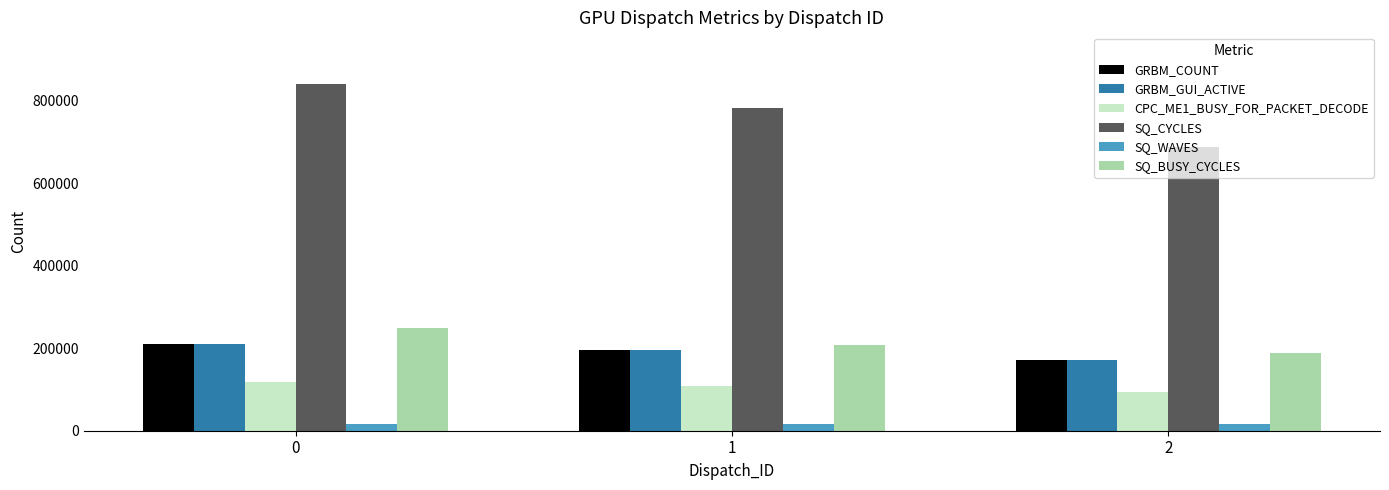

What is the spread (max minus min) of values at 2?

671484